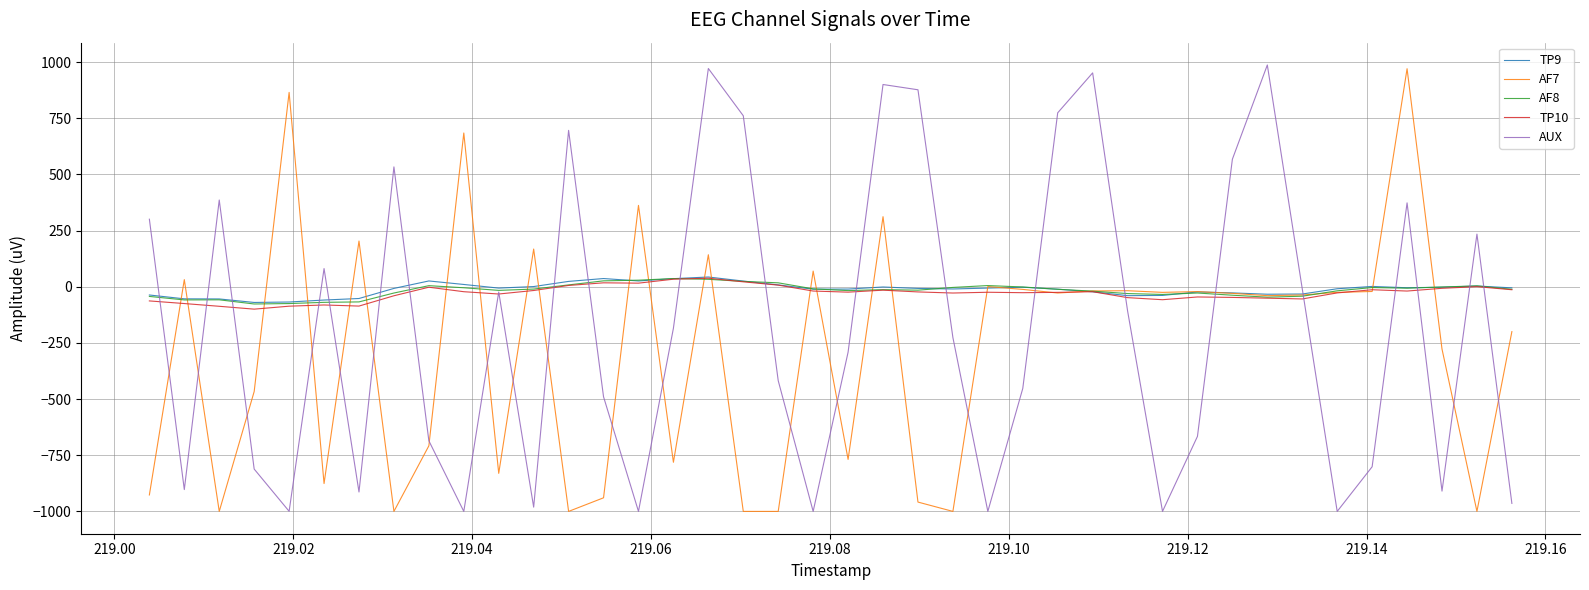

What is the maximum value for TP10?

38.1